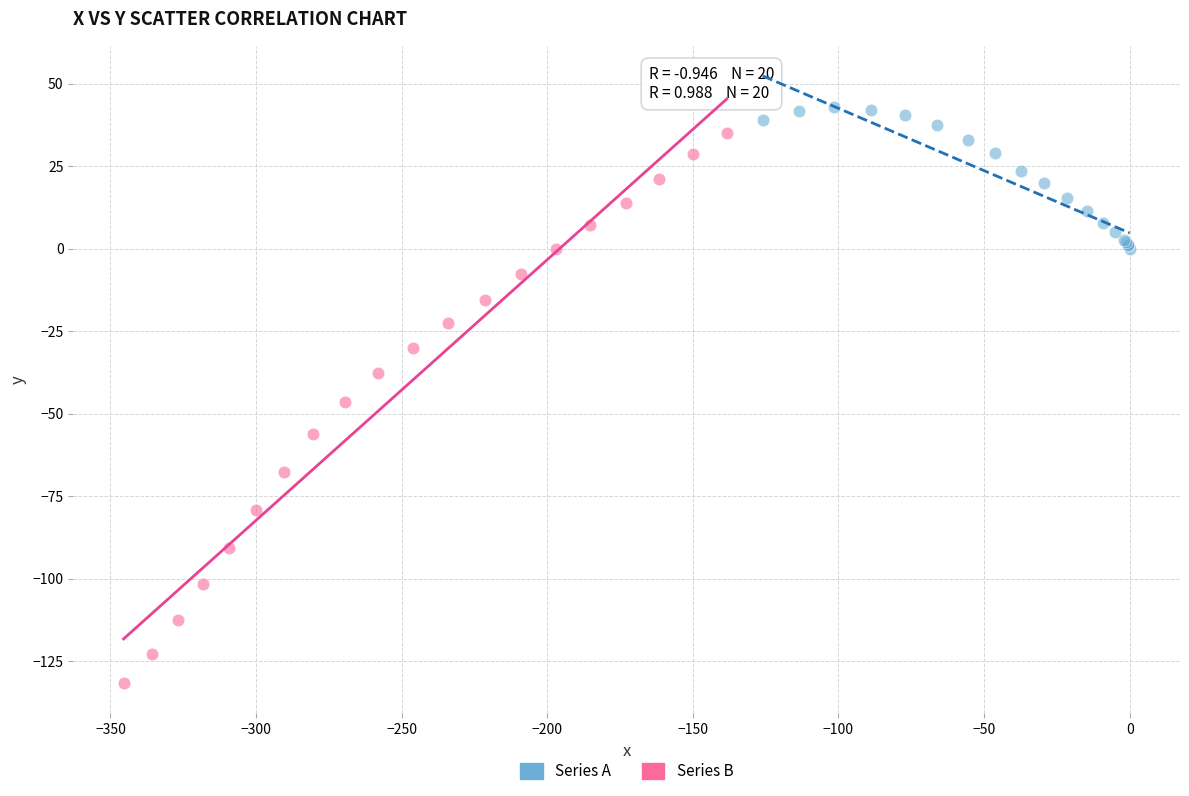

Which series has the widest spread of Y values?

Series B